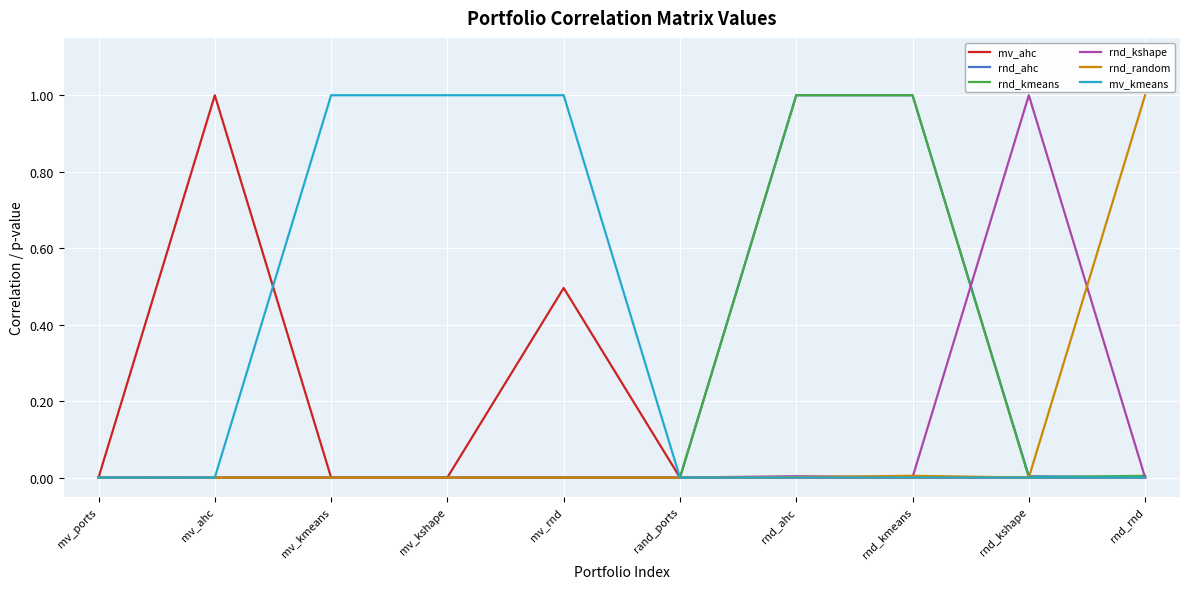

How many lines are shown in the chart?

6